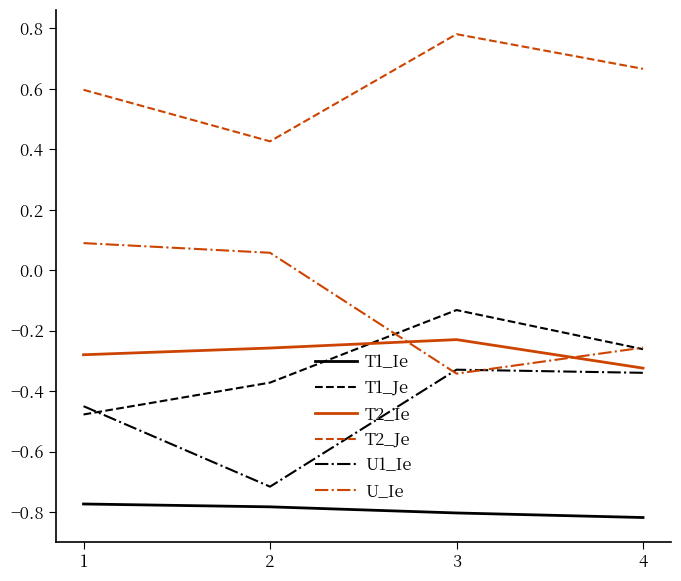

The value of U_Ie at 4 is -0.4. True or false?

False